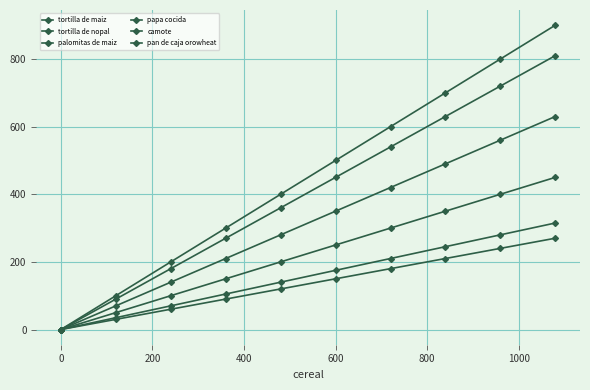

Count the number of categories in the chart.

10